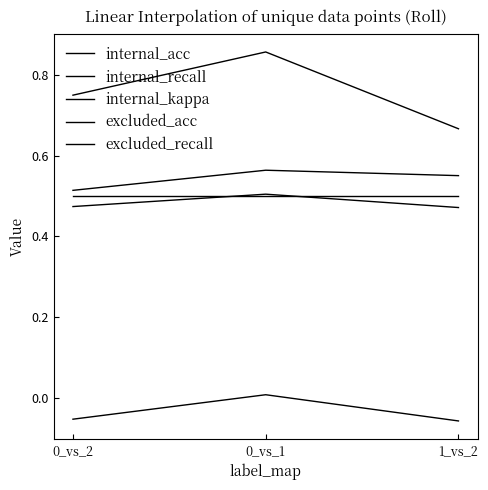

How many lines are shown in the chart?

5